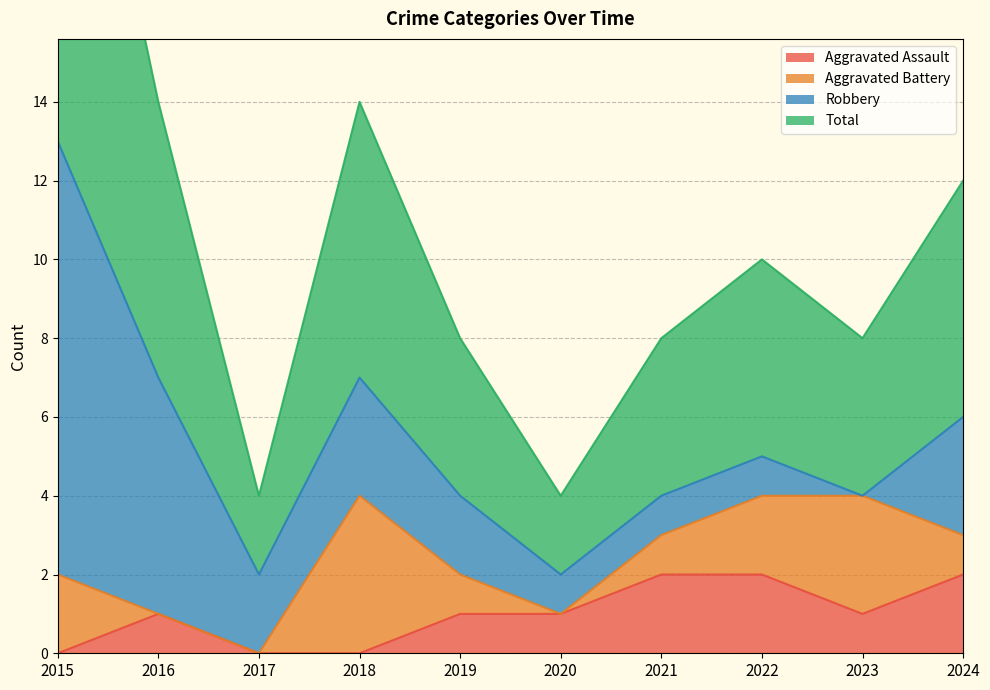

The value of Aggravated Assault at 2018 is 0. True or false?

True